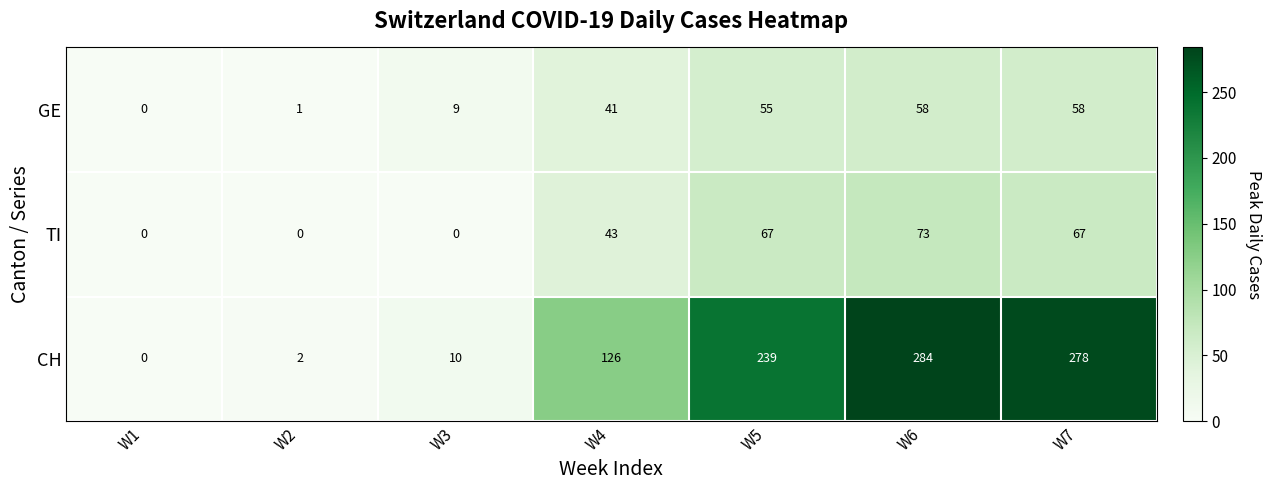

What is the maximum value shown in the chart?

284